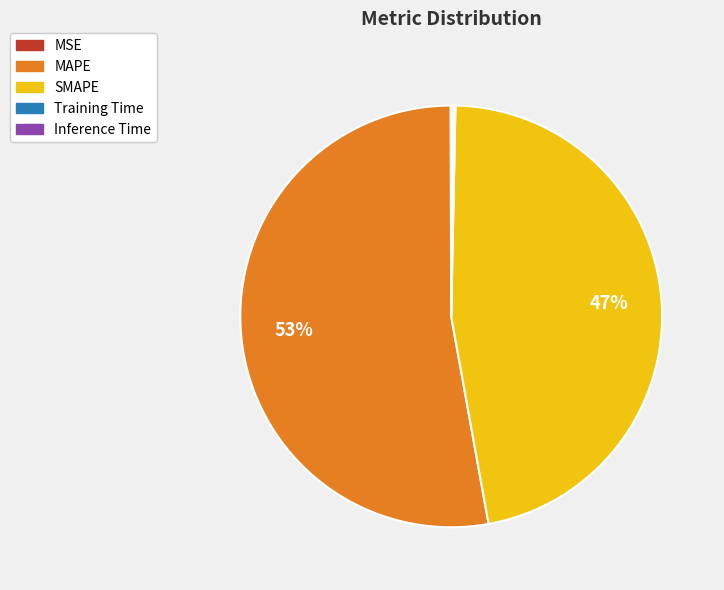

Which slice is the largest?

MAPE